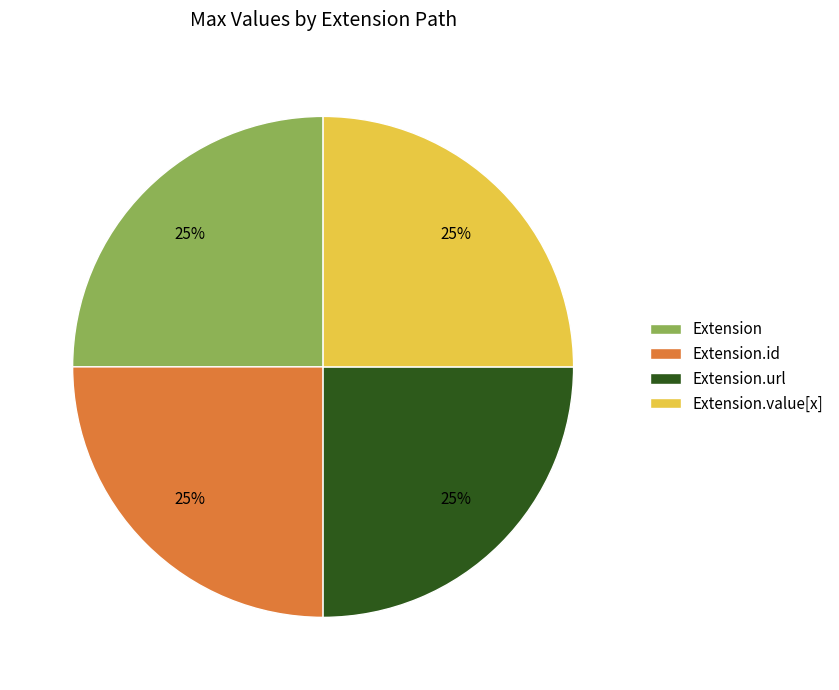

True or false: Extension accounts for 8% of the total.

False